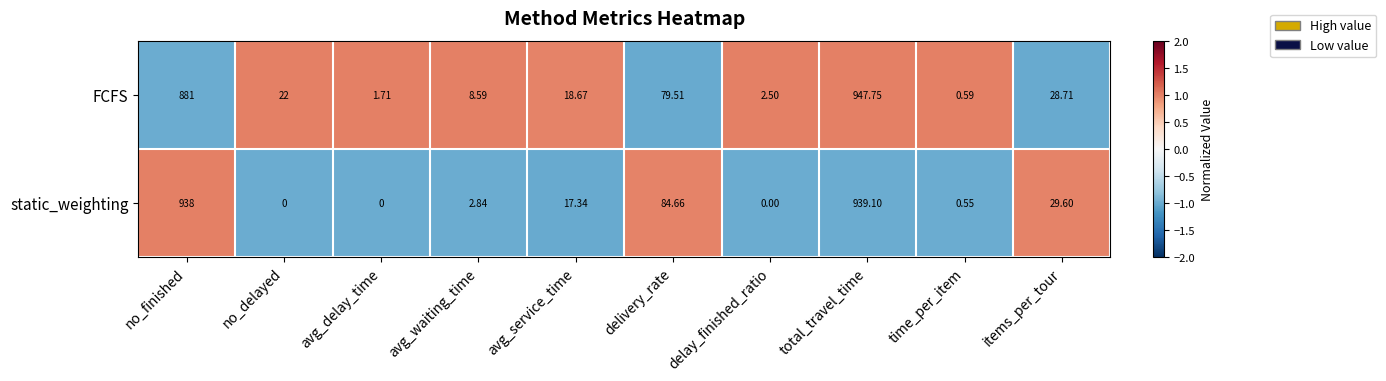

At which category is the sum across all series the highest?

total_travel_time